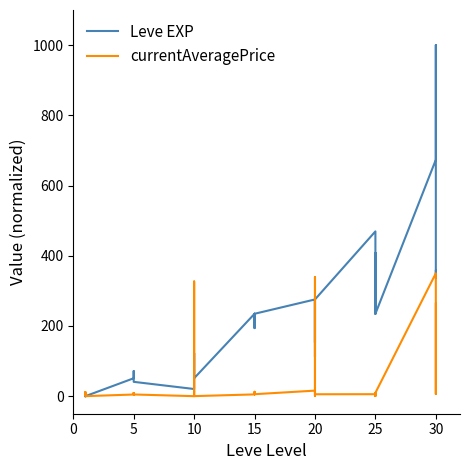

What is the highest value of the Leve EXP series?

1000.0